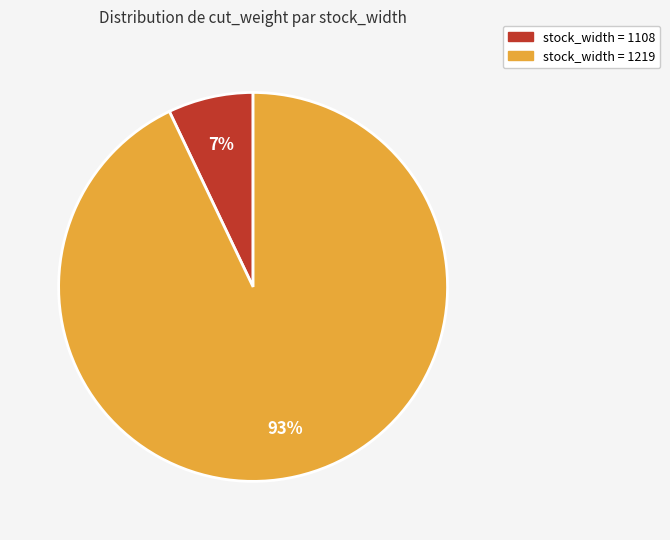

Is there a majority slice in this chart?

Yes